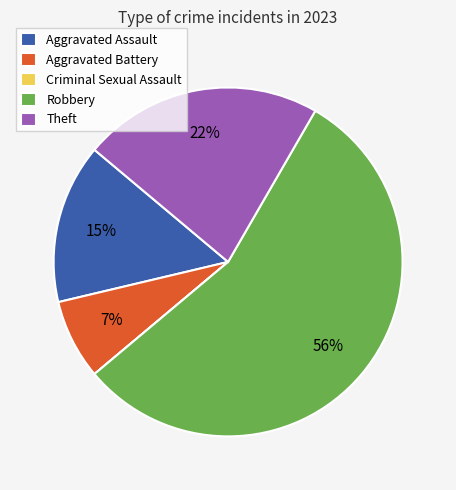

Is Robbery the majority of the pie?

Yes